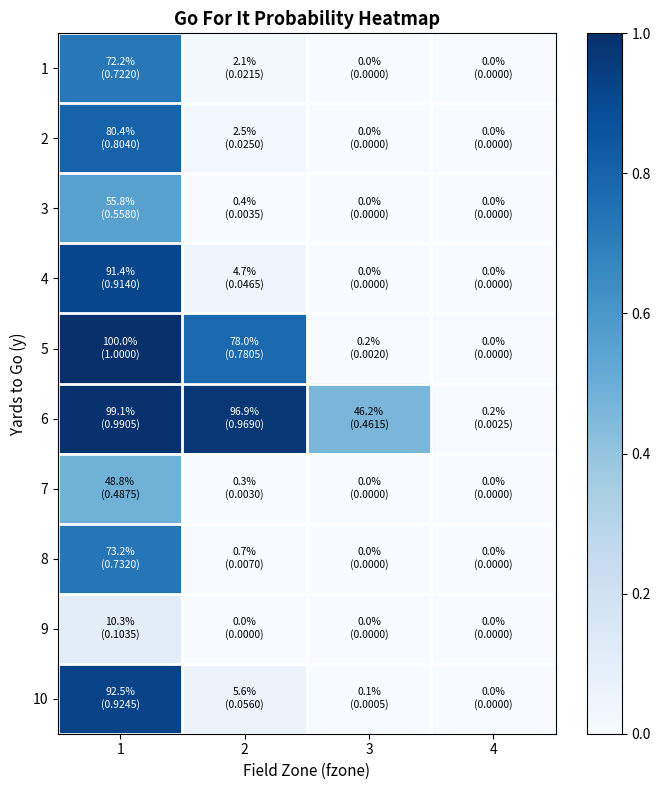

Reading left to right, transcribe all the data shown in this chart.

1: 1=0.7	2=0.0	3=0.0	4=0.0
2: 1=0.8	2=0.0	3=0.0	4=0.0
3: 1=0.6	2=0.0	3=0.0	4=0.0
4: 1=0.9	2=0.0	3=0.0	4=0.0
5: 1=1.0	2=0.8	3=0.0	4=0.0
6: 1=1.0	2=1.0	3=0.5	4=0.0
7: 1=0.5	2=0.0	3=0.0	4=0.0
8: 1=0.7	2=0.0	3=0.0	4=0.0
9: 1=0.1	2=0.0	3=0.0	4=0.0
10: 1=0.9	2=0.1	3=0.0	4=0.0